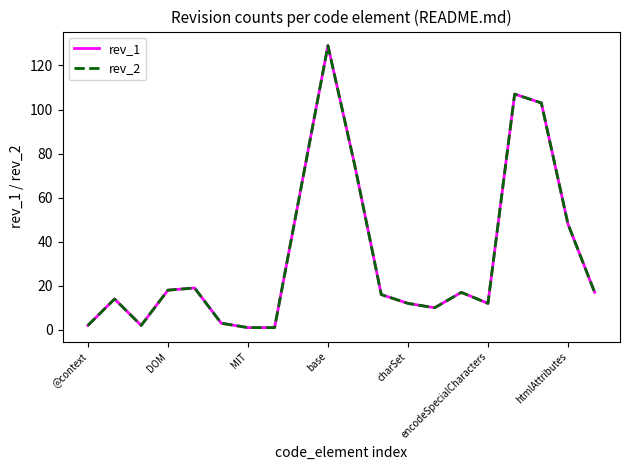

Is this an area chart (filled region under the line)?

No